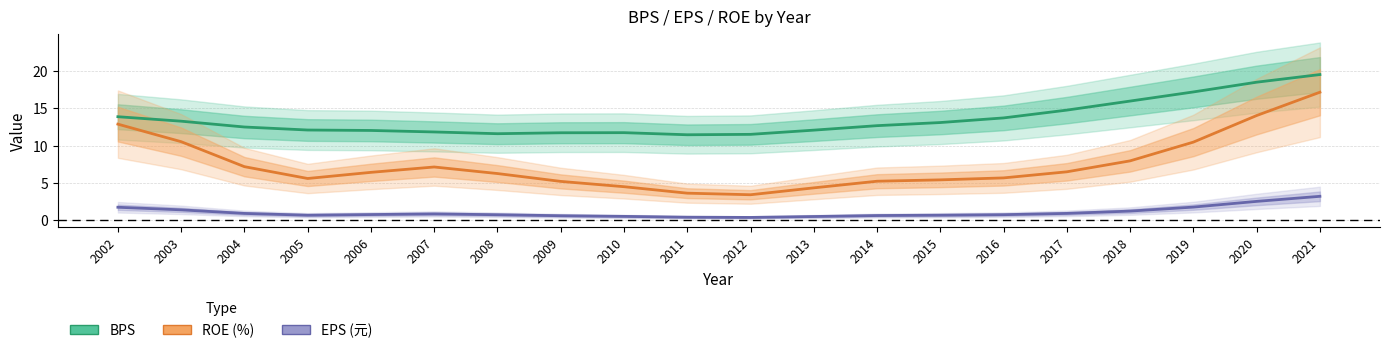

How many data points in ROE (%) are less than 6?

9